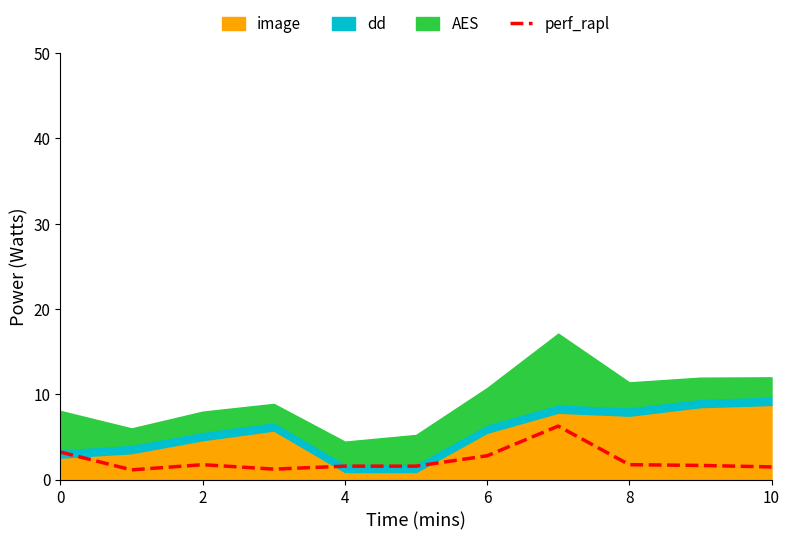

The perf_rapl series shows 2.8 at 6. True or false?

True